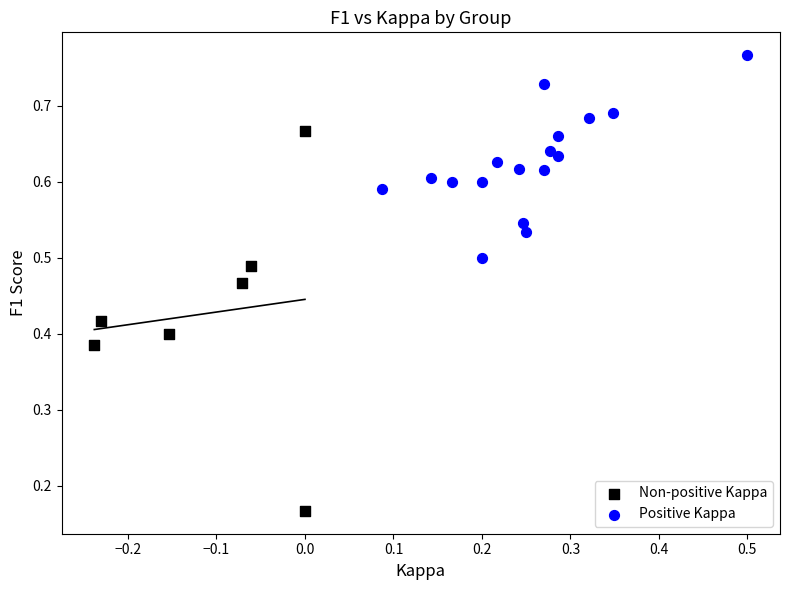

Which series reaches the minimum Y coordinate?

Non-positive Kappa